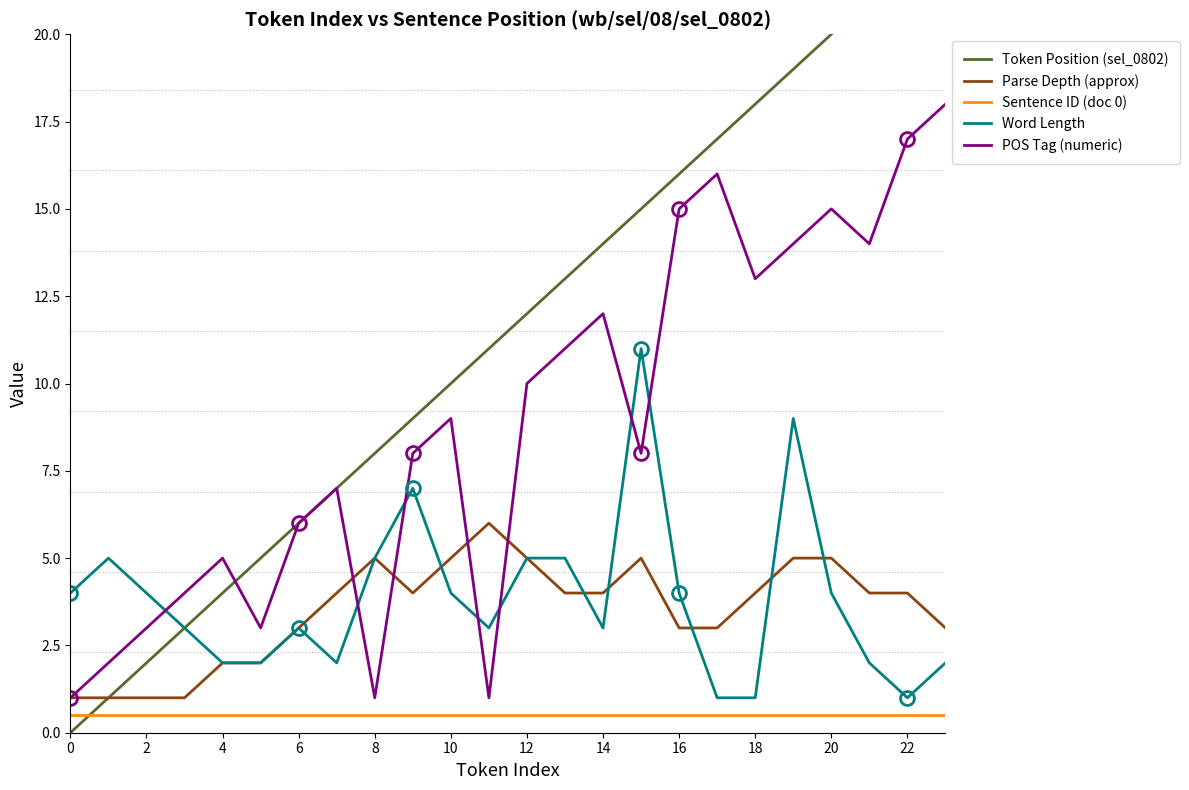

Count the Parse Depth (approx) values in the range 3 to 5.

17